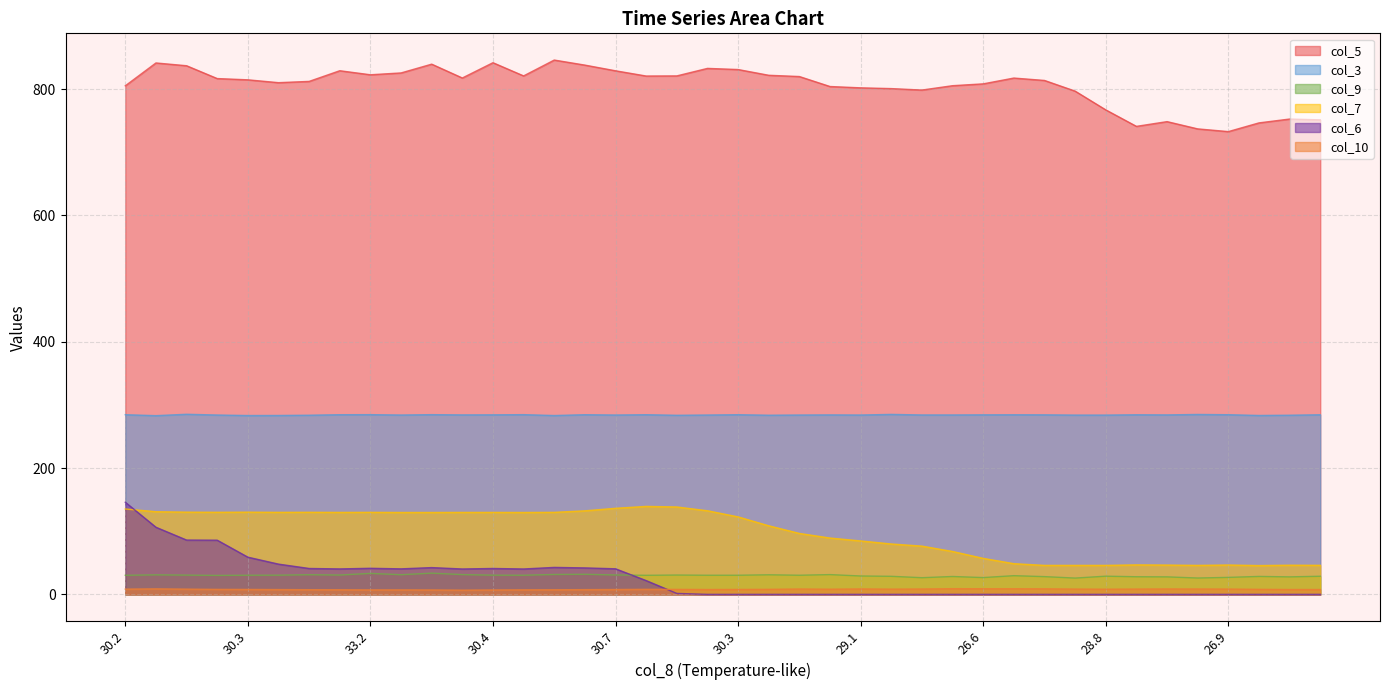

What is the sum of the col_9 values at 33.6 and 27.7?

61.3